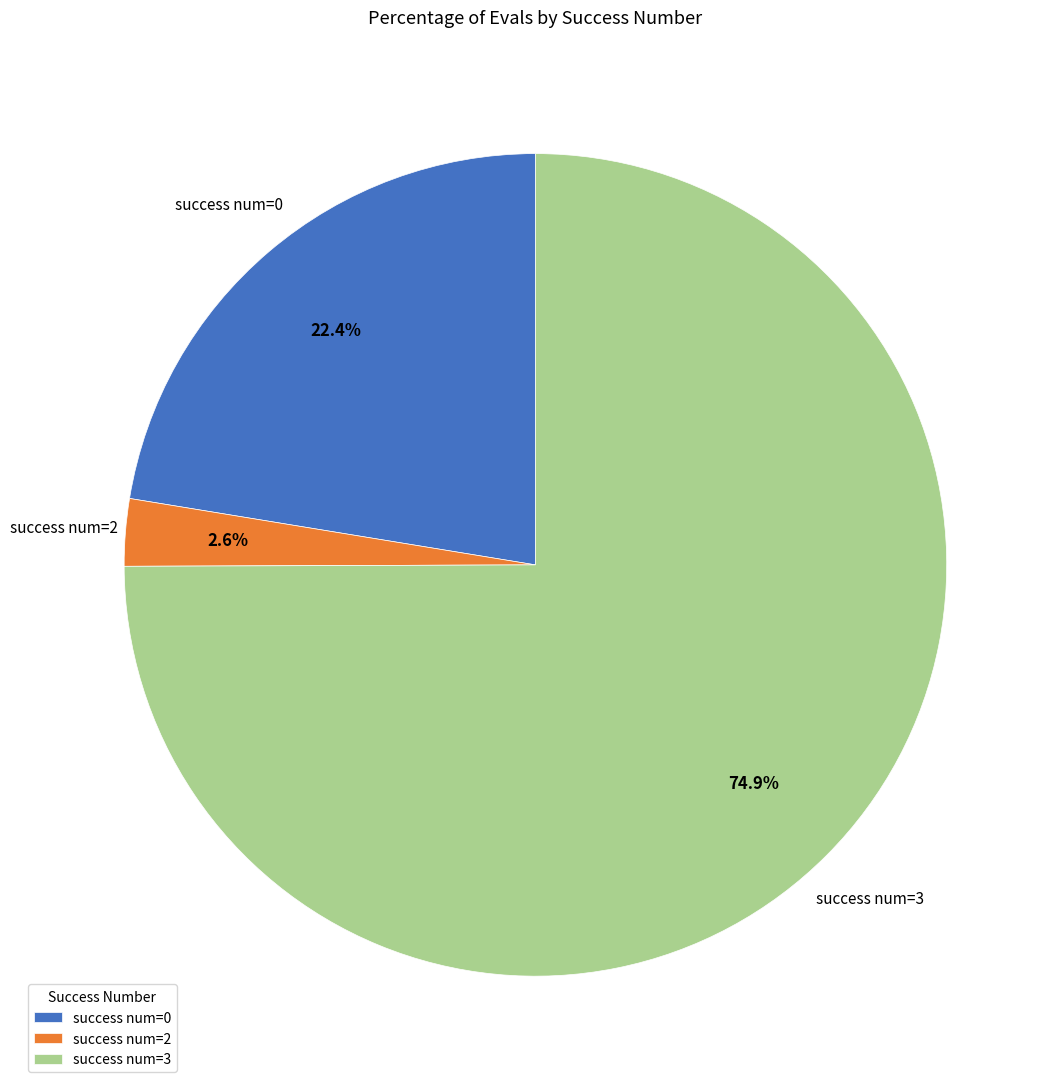

How many slices are in this pie chart?

3